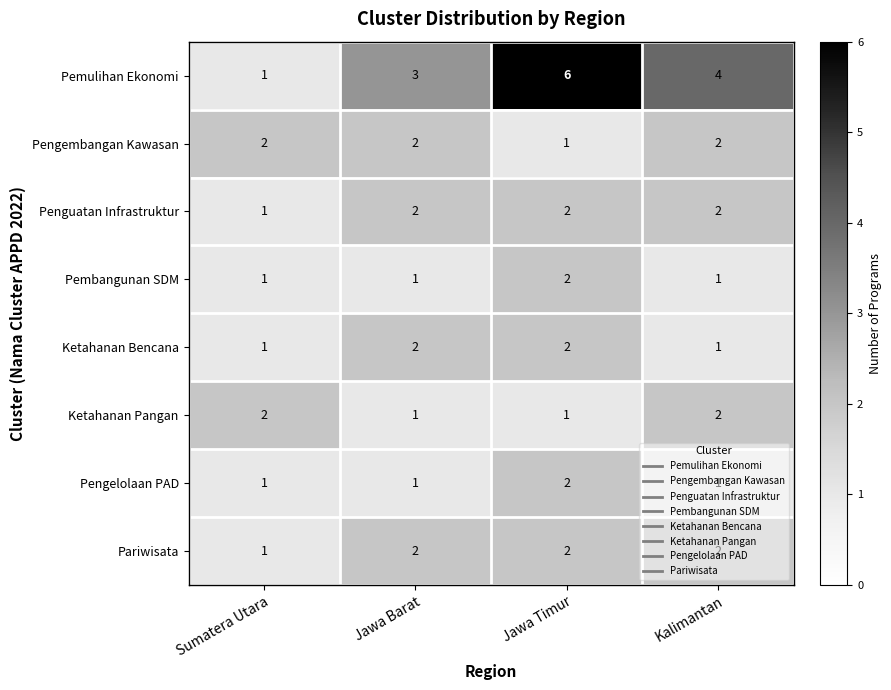

The value of Penguatan Infrastruktur at Kalimantan is 2. True or false?

True